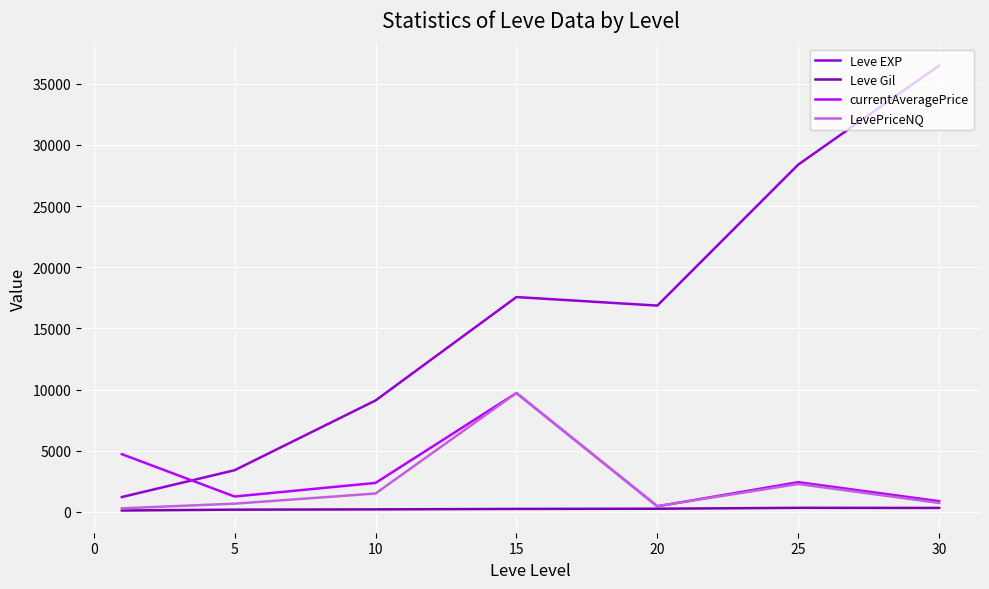

True or false: Leve EXP and currentAveragePrice intersect in this chart.

True